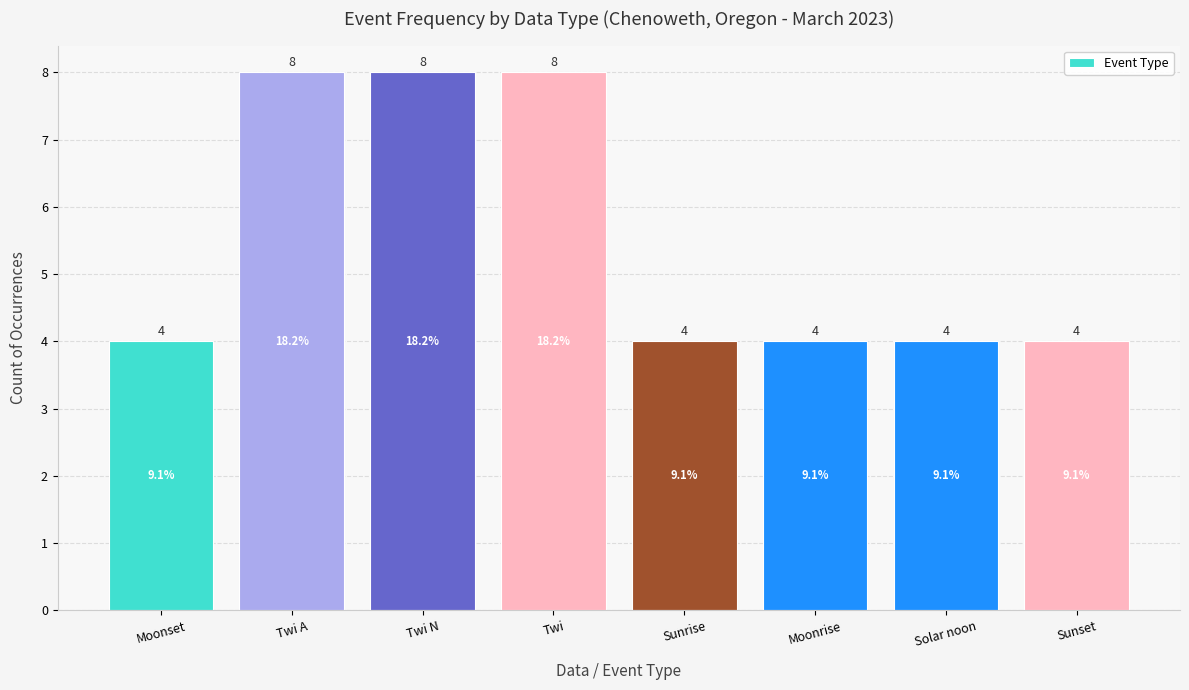

Reading right to left, extract all data points from this chart.

4	4	4	4	8	8	8	4